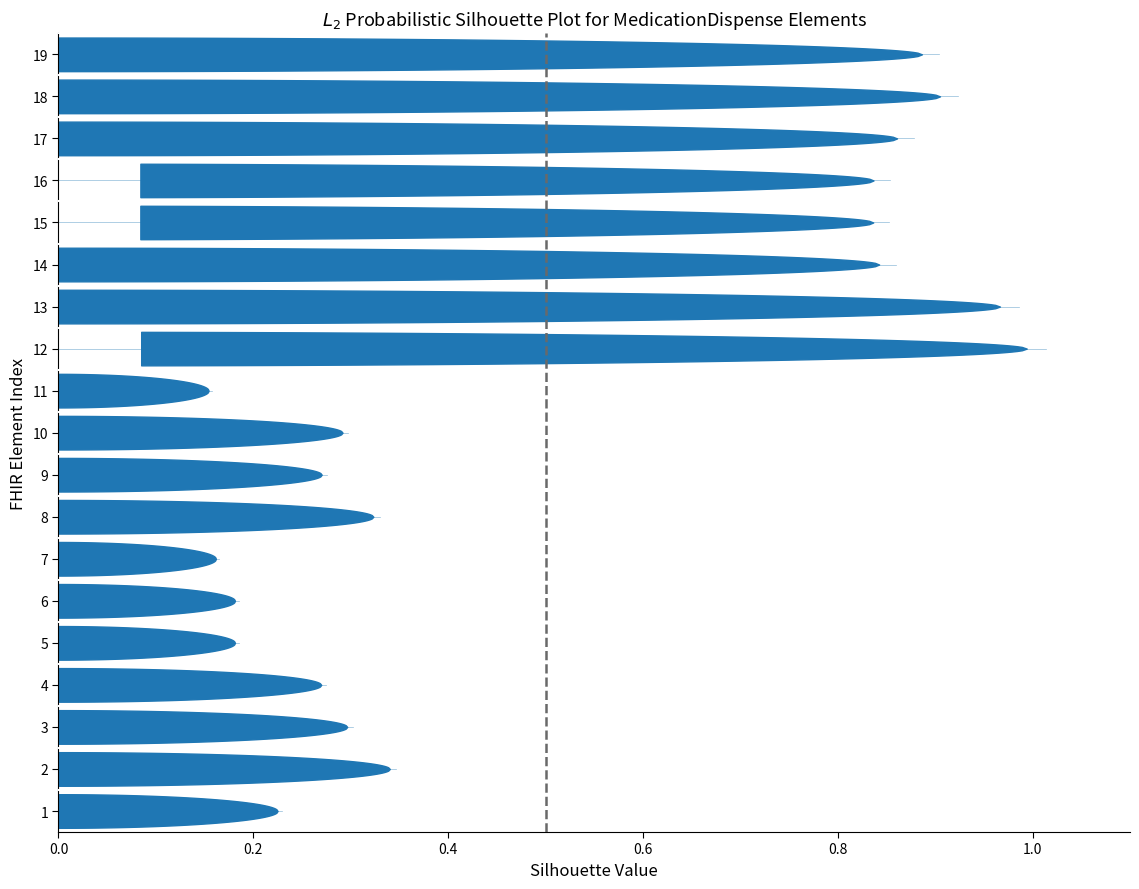

What is the change in value from 0.0 to 0.2?

+1